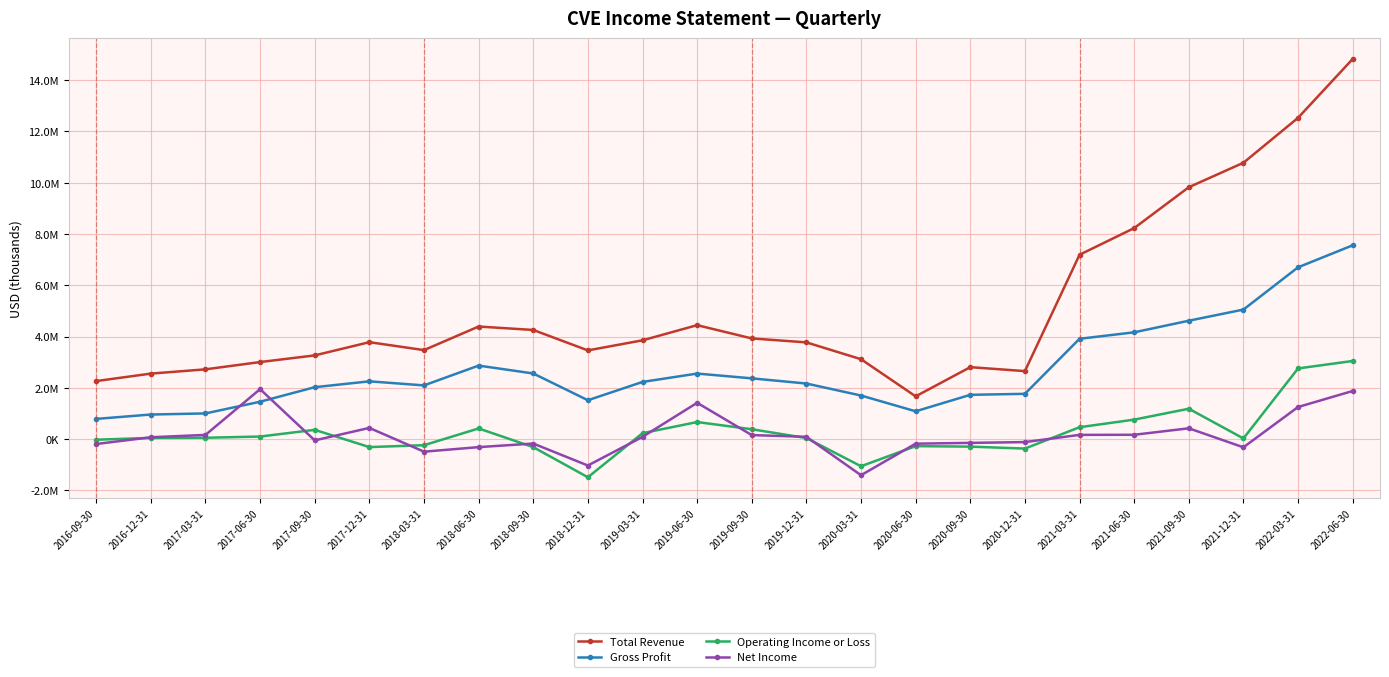

Which category has the highest value in the Net Income series?

2017-06-30